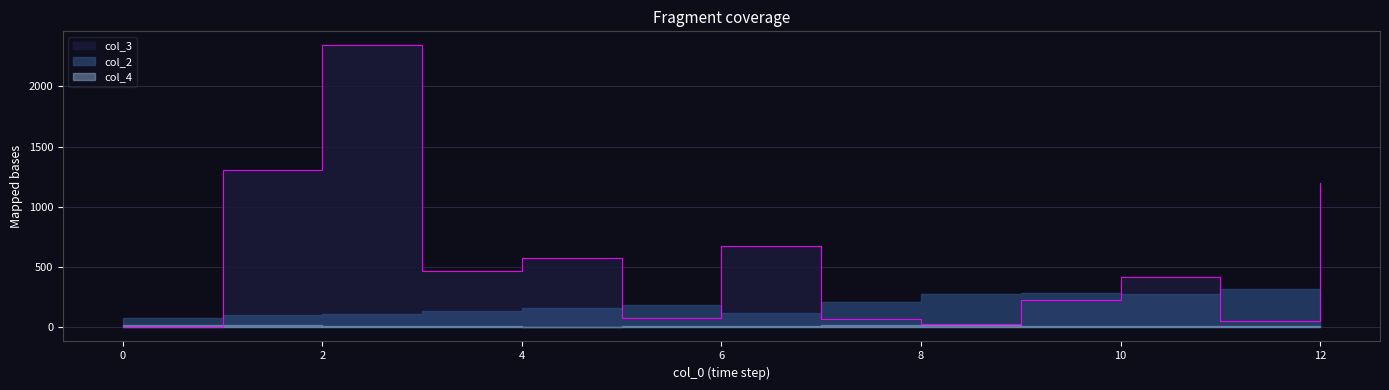

Between 2 and 7, which series saw the biggest shift?

col_3